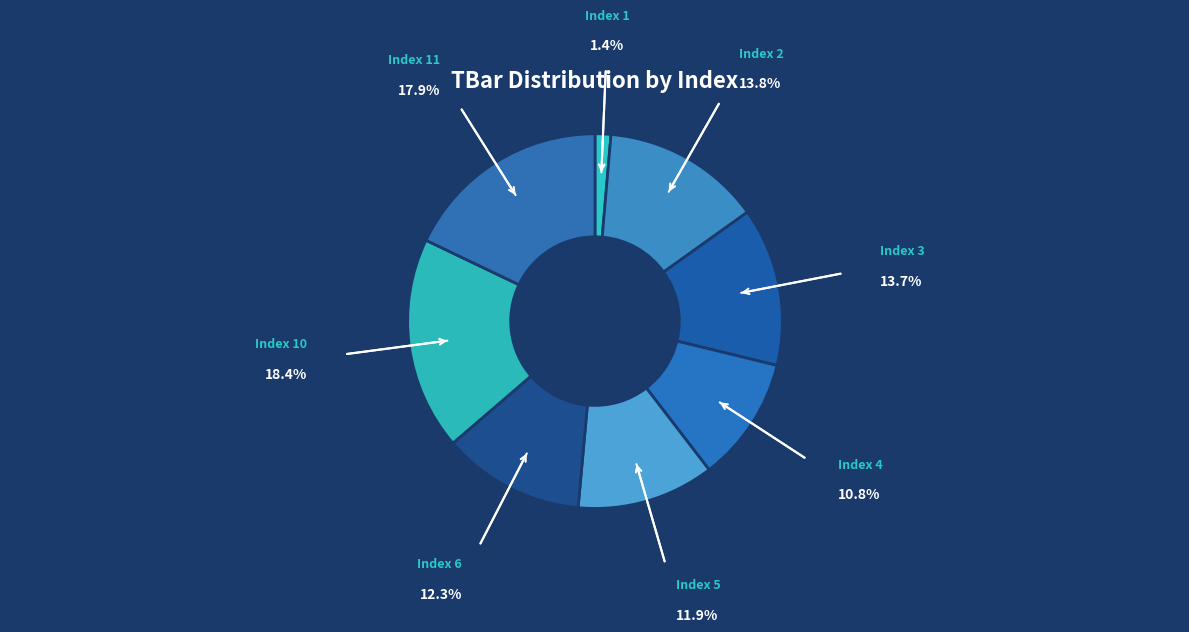

How many segments does this pie chart have?

8